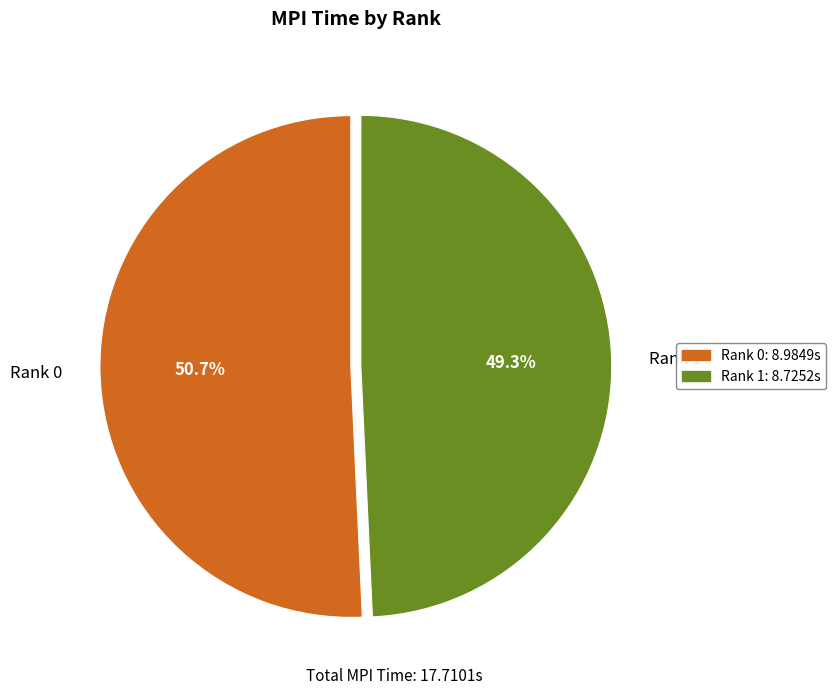

Approximately how many times larger is the value at Rank 0 compared to Rank 1?

1.0